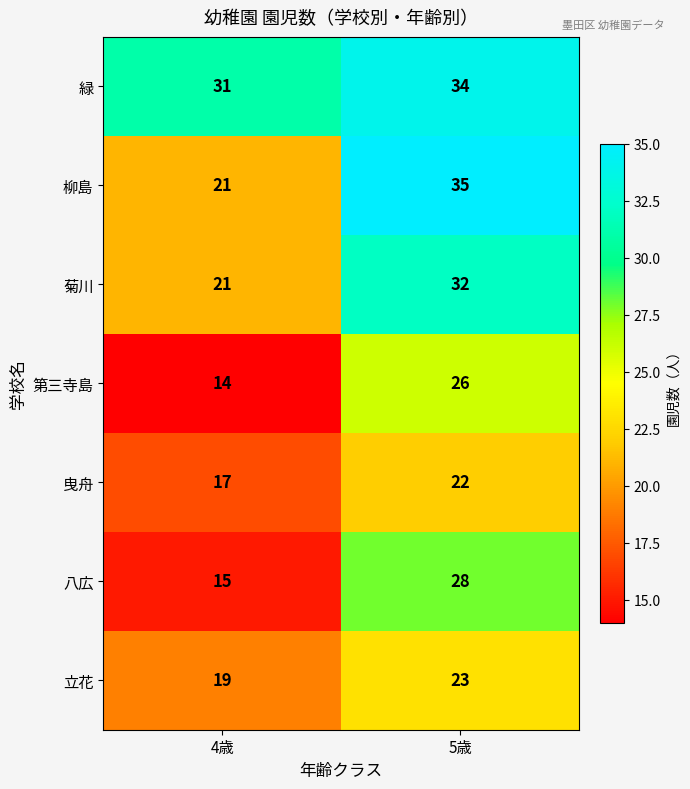

At which category is the sum across all series the highest?

5歳